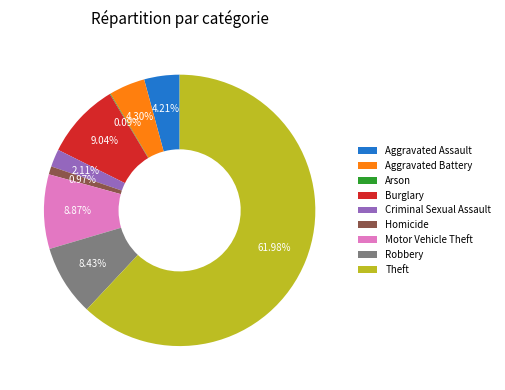

What is the ratio of the value at Homicide to the value at Aggravated Battery?

0.2